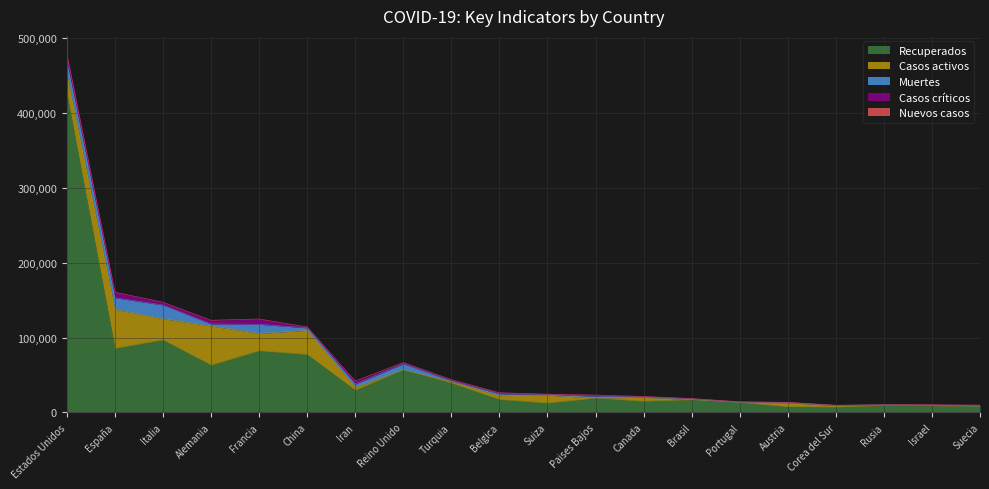

True or false: Recuperados and Casos críticos intersect in this chart.

False